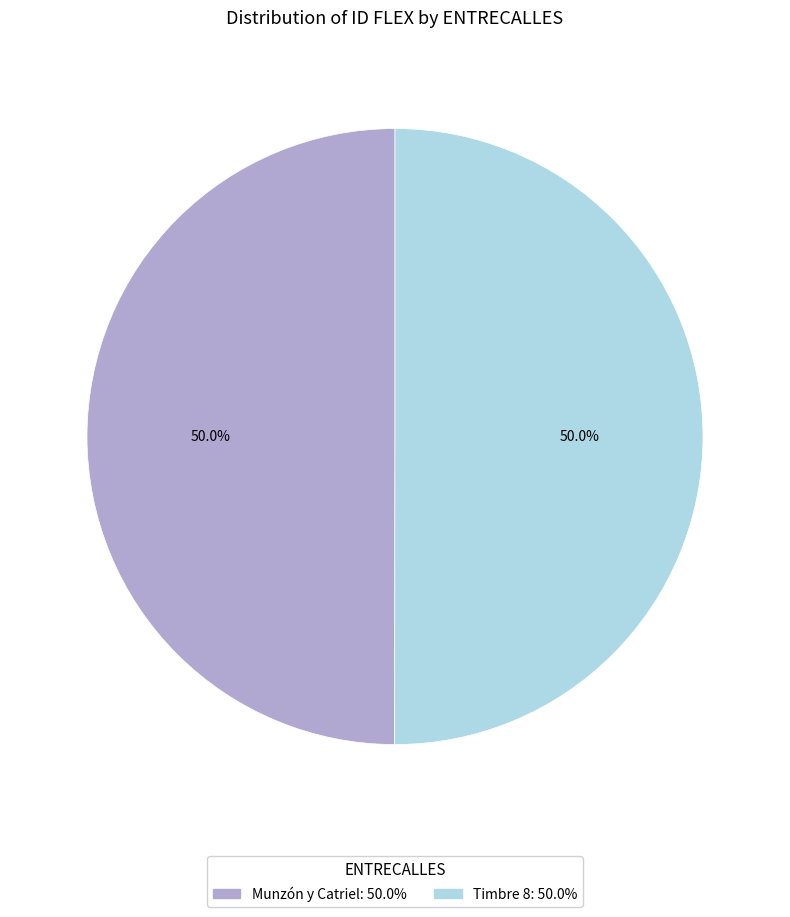

Combined, what portion of the pie is Timbre 8 and Munzón y Catriel?

100.0%